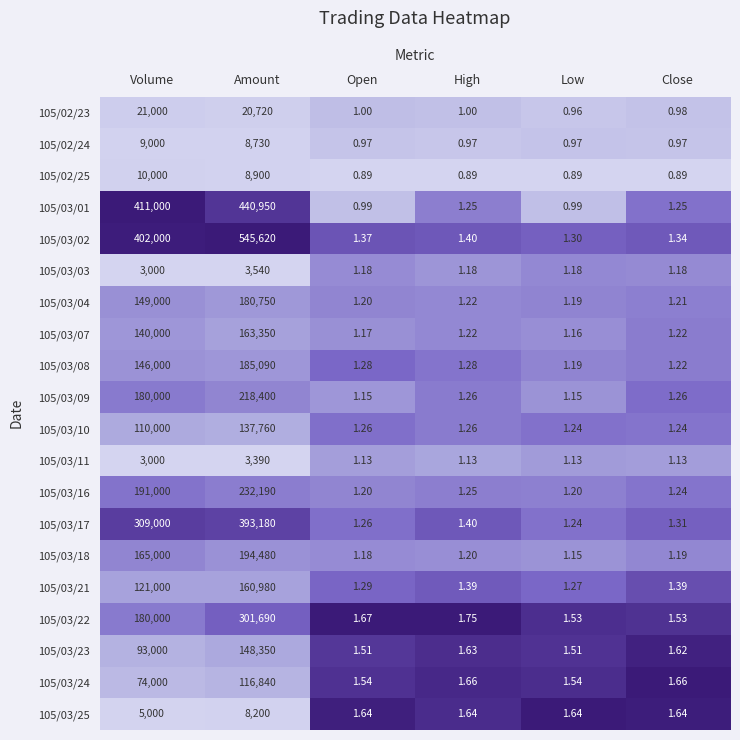

Which series has the largest range (max minus min)?

105/03/02